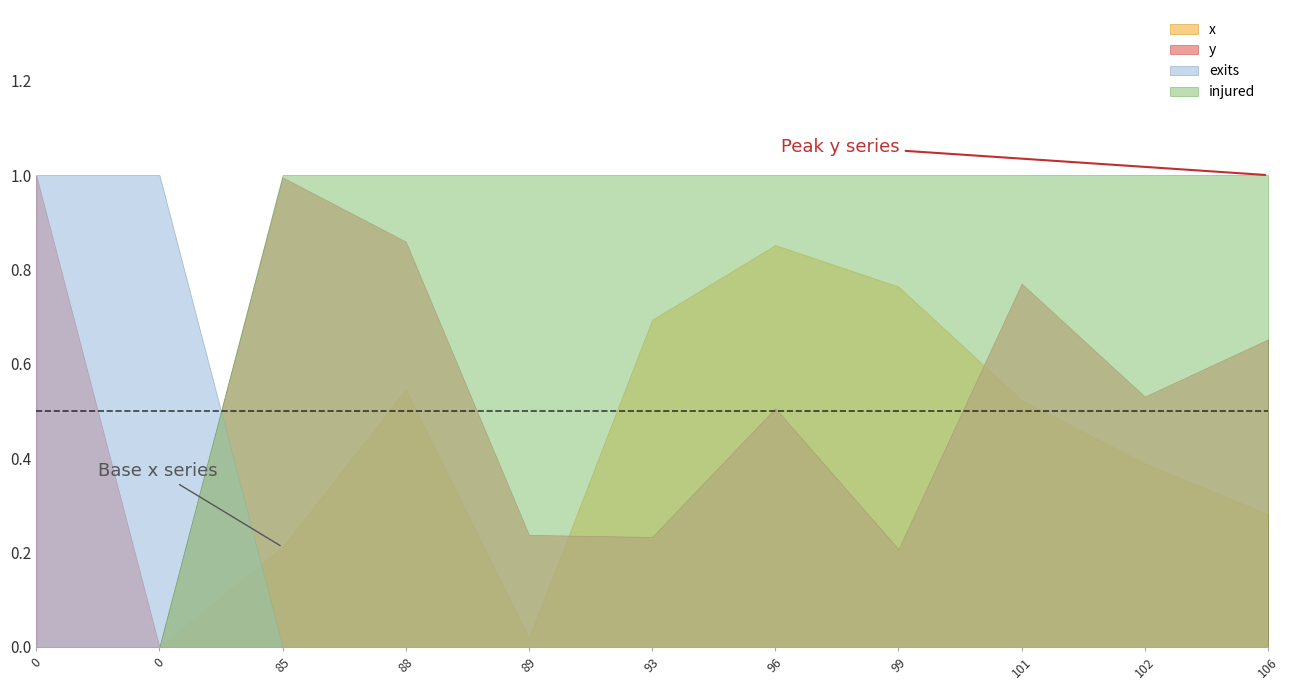

List the series in order of their peak value, highest first.

y, exits, injured, x